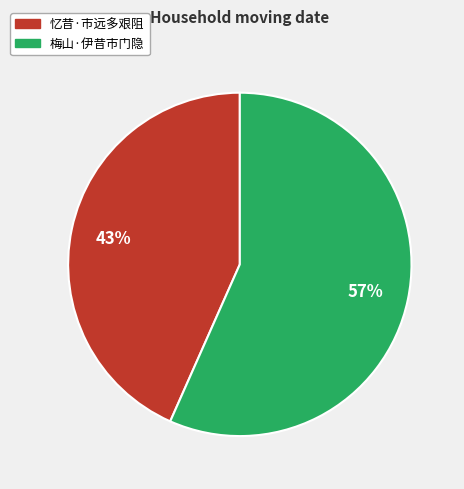

Is there a majority slice in this chart?

Yes